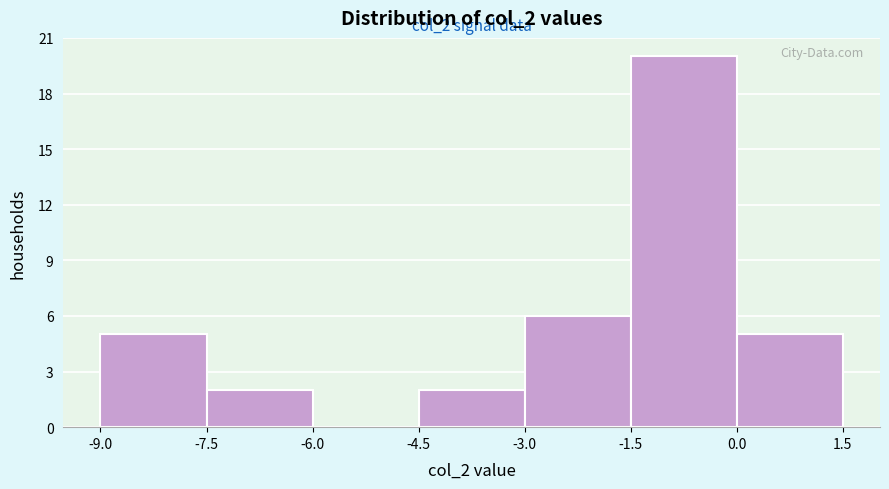

Which range on the x-axis has the tallest bar?

-1.5 to 0.0